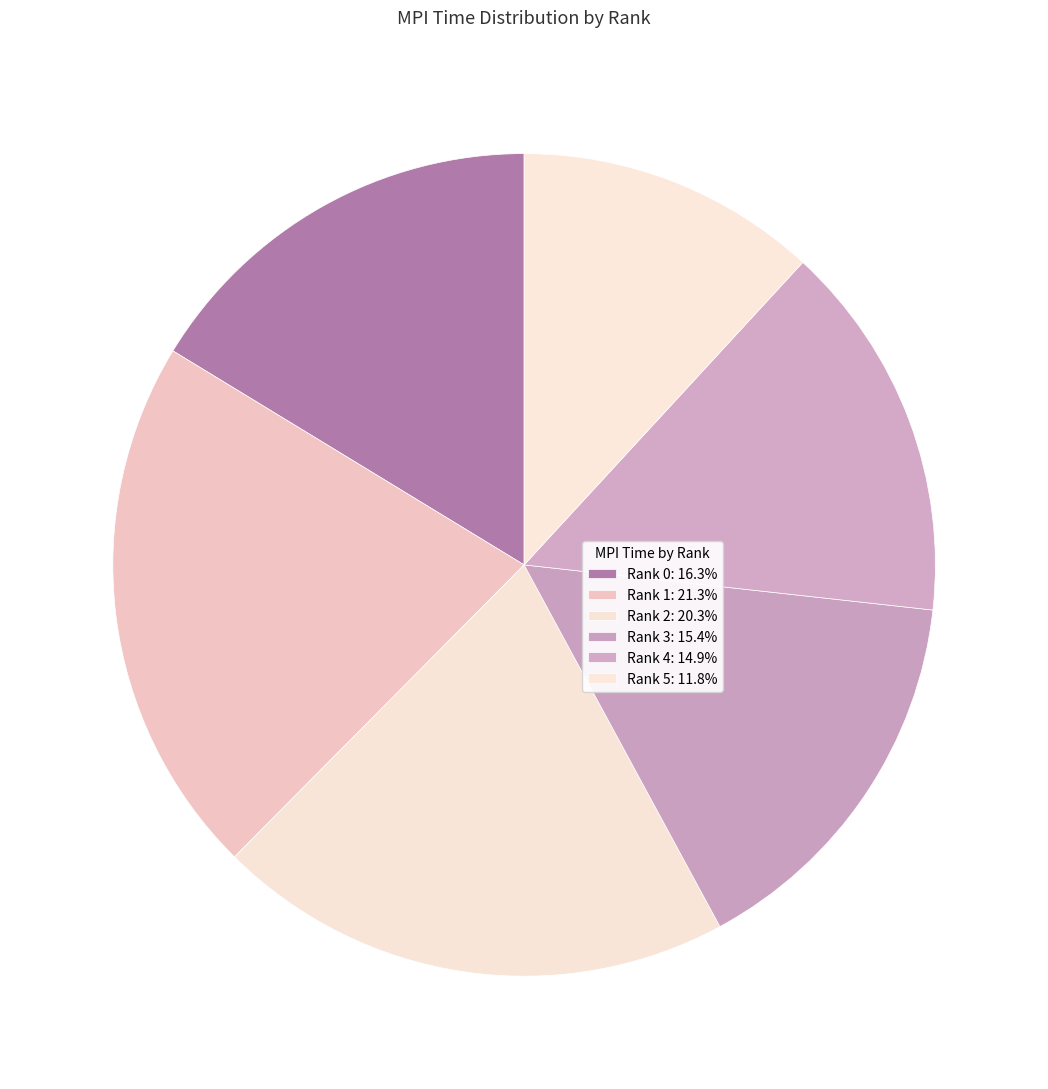

How many segments does this pie chart have?

6